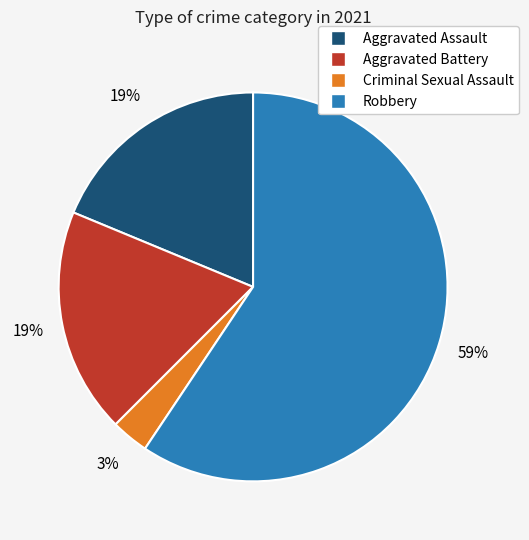

Is it true that Robbery is 59% of the pie?

True